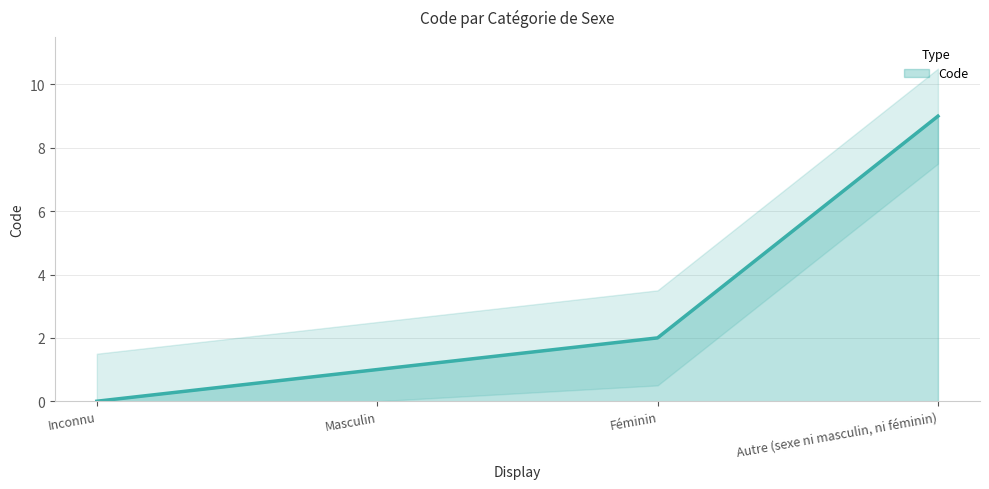

What position from the right is Masculin?

3